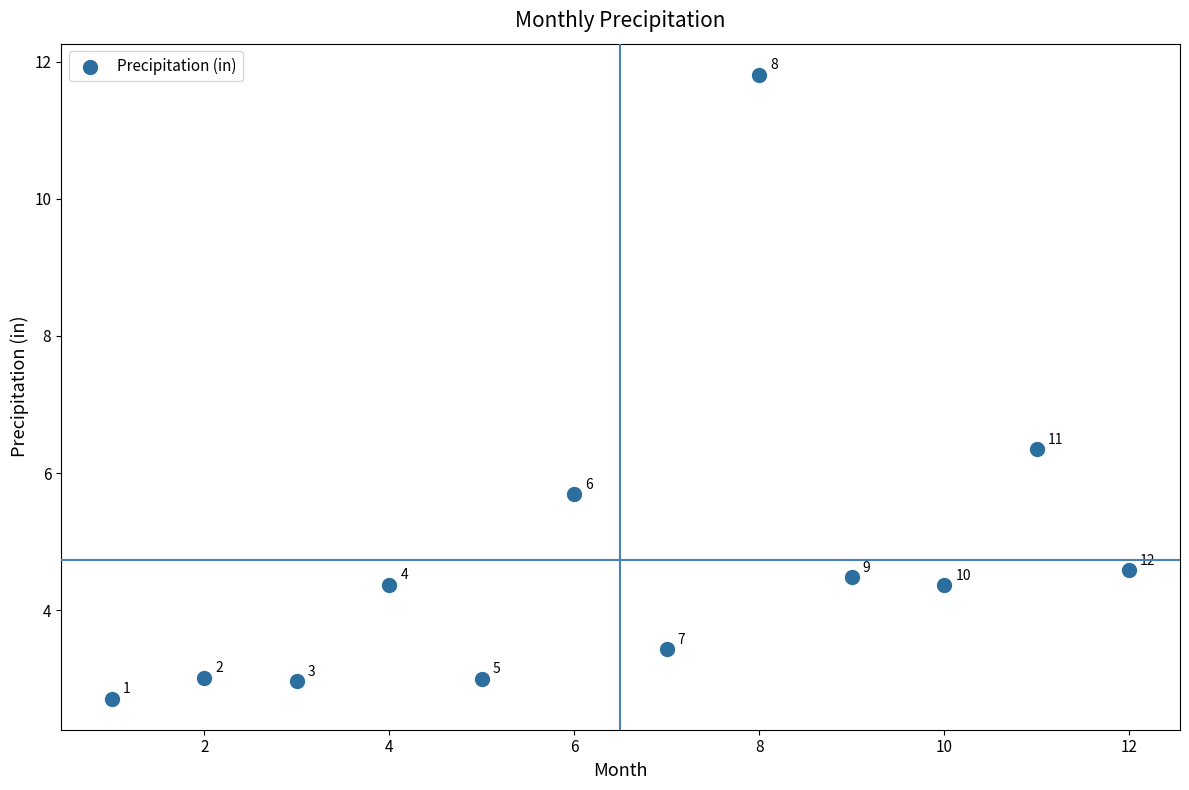

What is the average Y value?

4.7